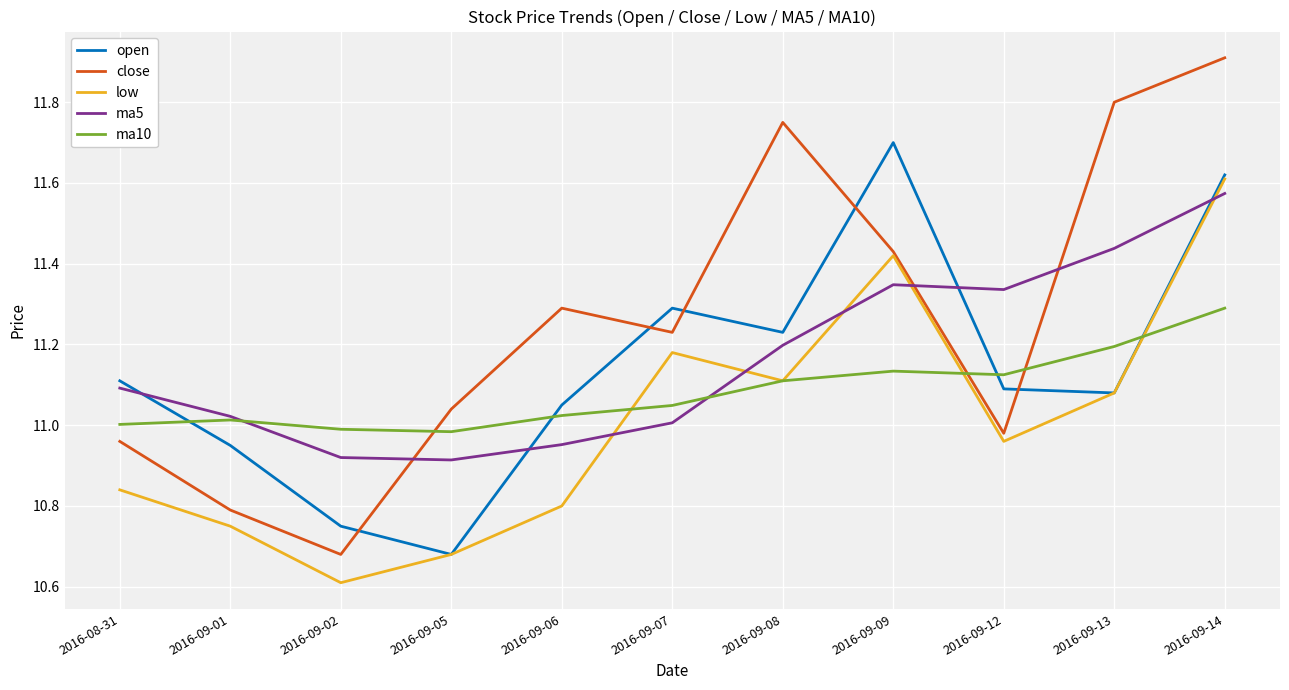

What is the spread (max minus min) of values at 2016-09-06?

0.5